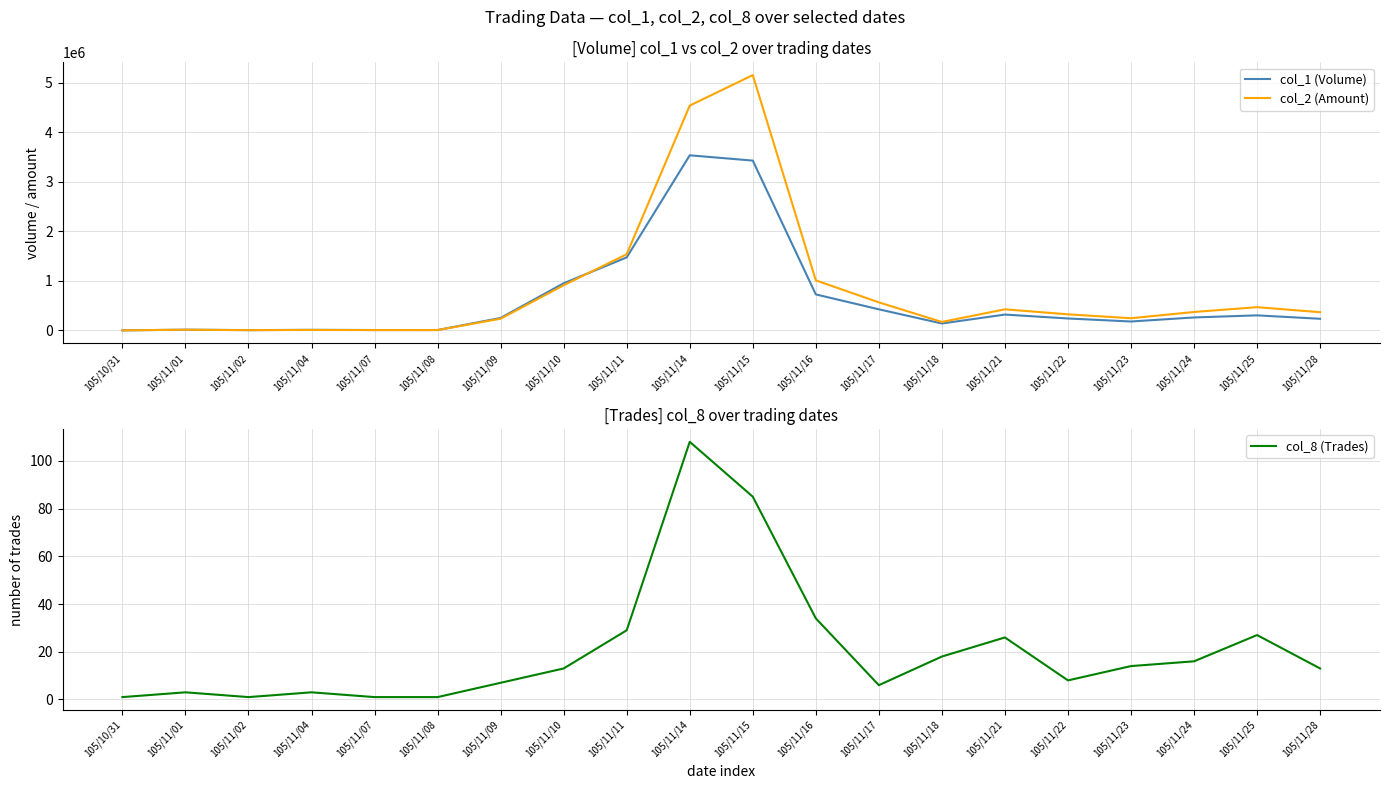

List the series in order of their peak value, highest first.

col_2 (Amount), col_1 (Volume), col_8 (Trades)